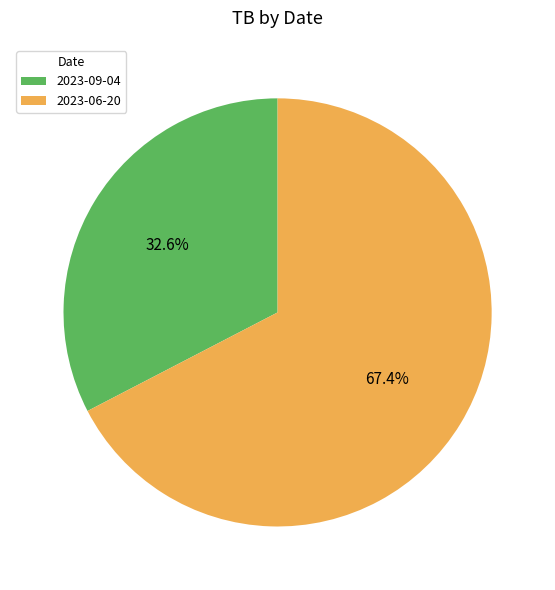

Do 2023-09-04 and 2023-06-20 together represent more than half of the pie?

Yes